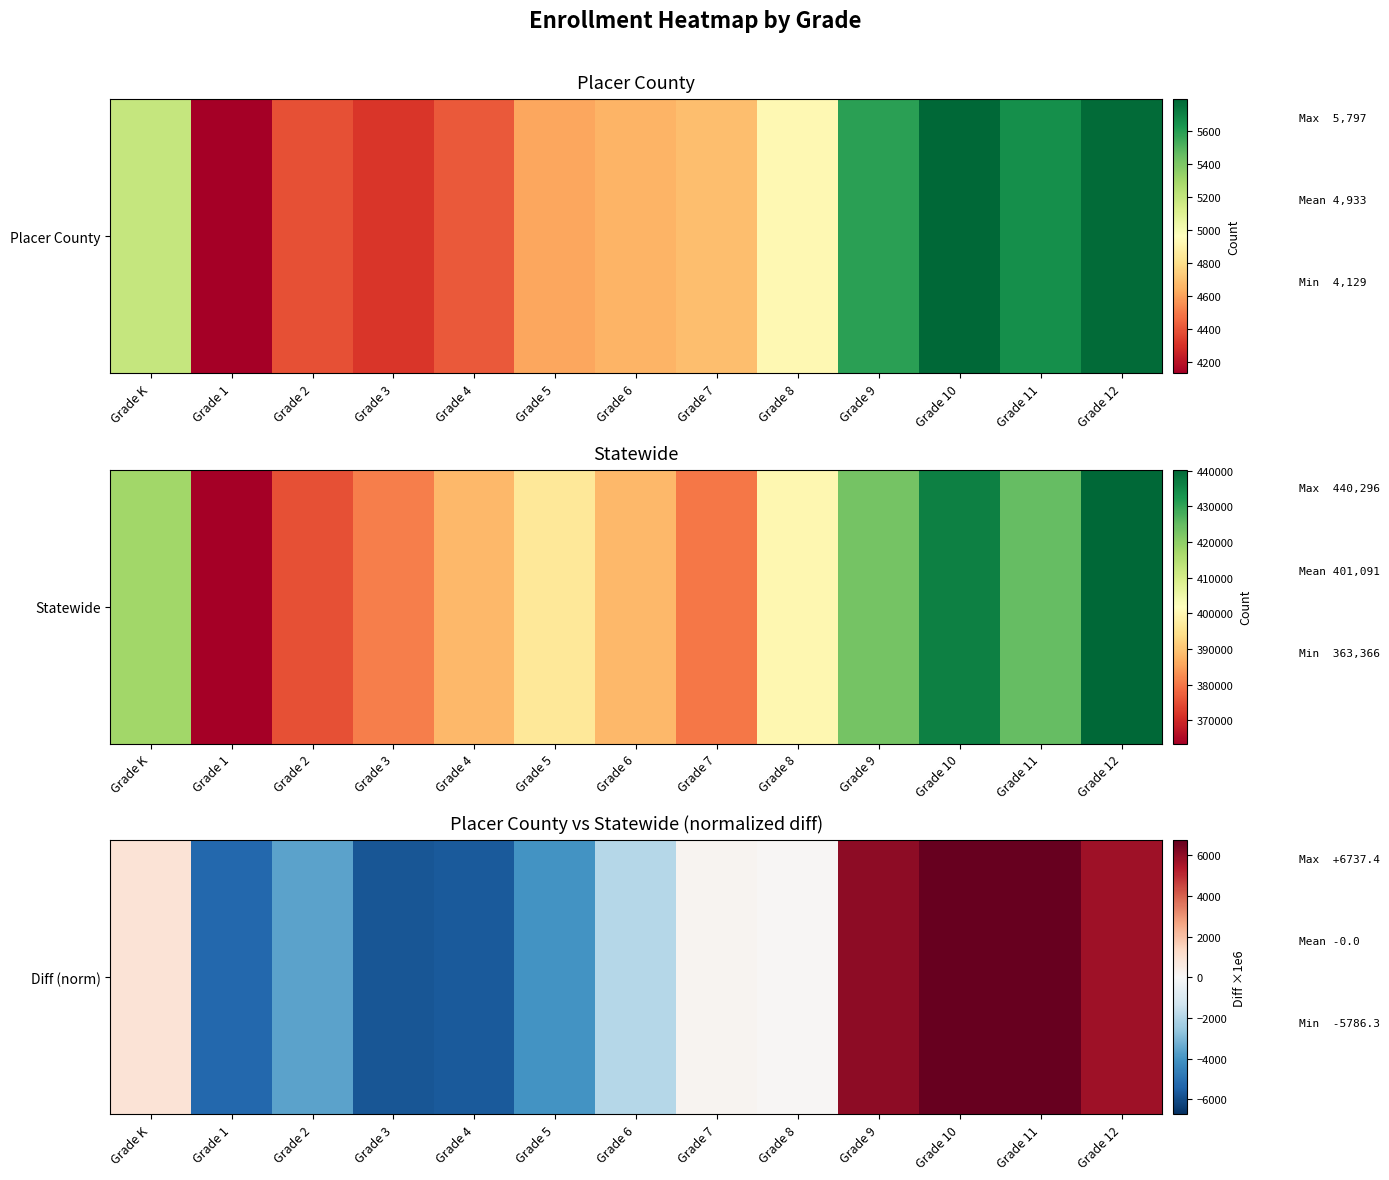

Where does the data first go above 68?

Grade K